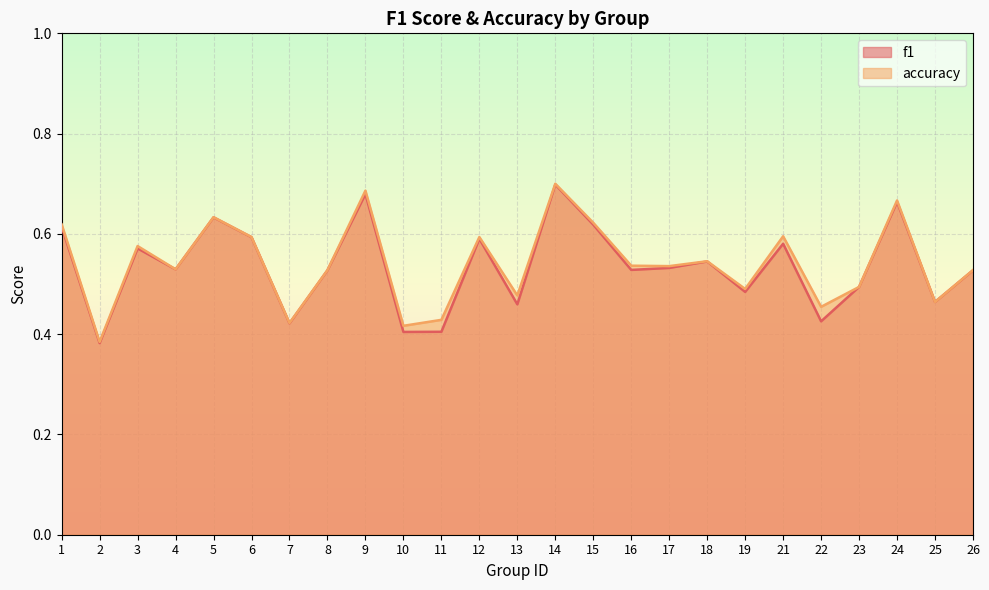

In f1, how many points are lower than both neighbors (excluding endpoints)?

9